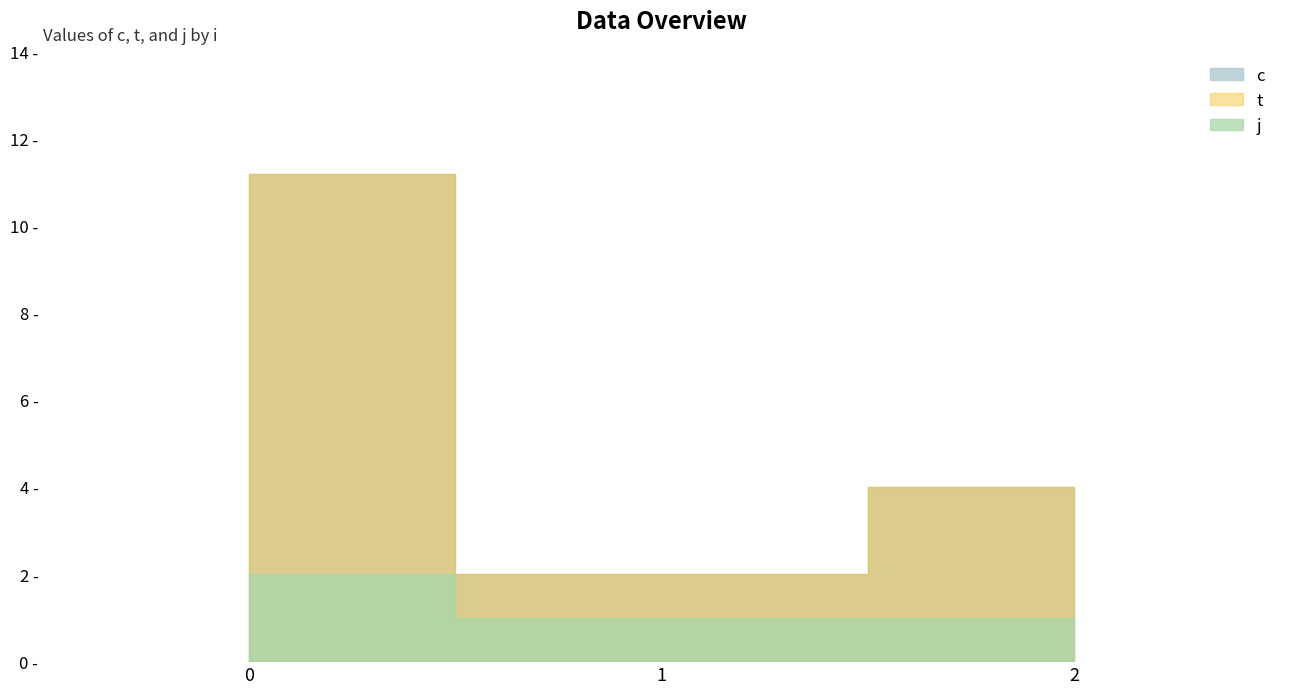

Which series has the widest spread of values?

c